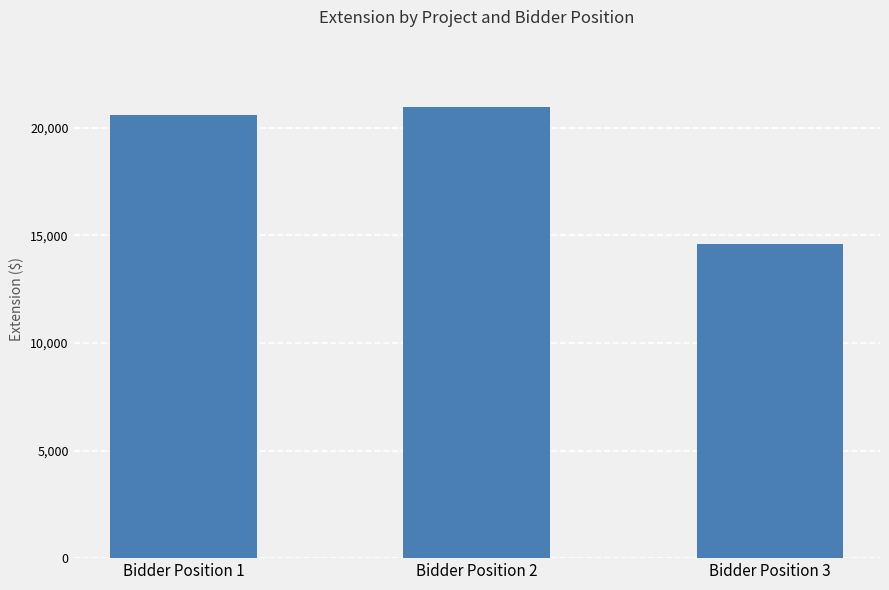

True or false: the data shows 34981.1 at Bidder Position 1.

False